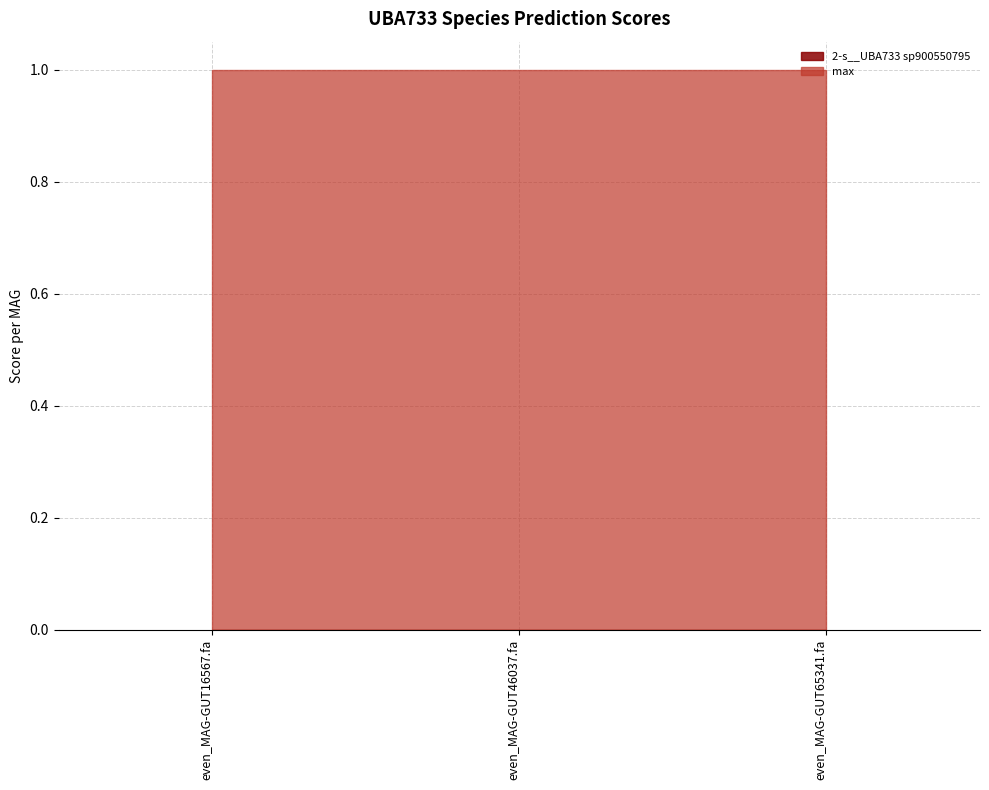

What position from the left is even_MAG-GUT46037.fa?

2